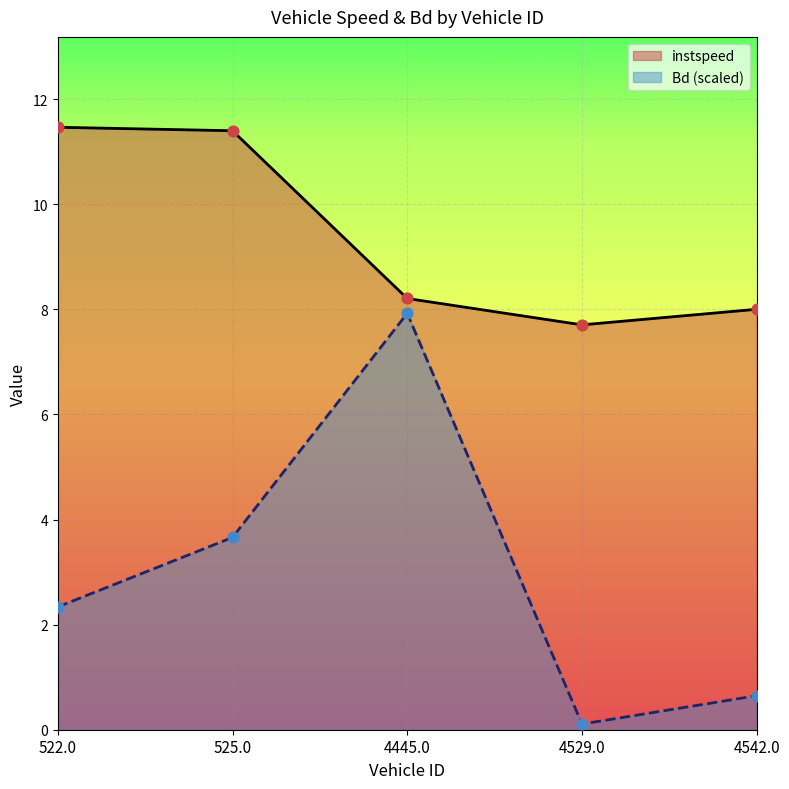

Which series has the largest Y range (max minus min)?

Bd